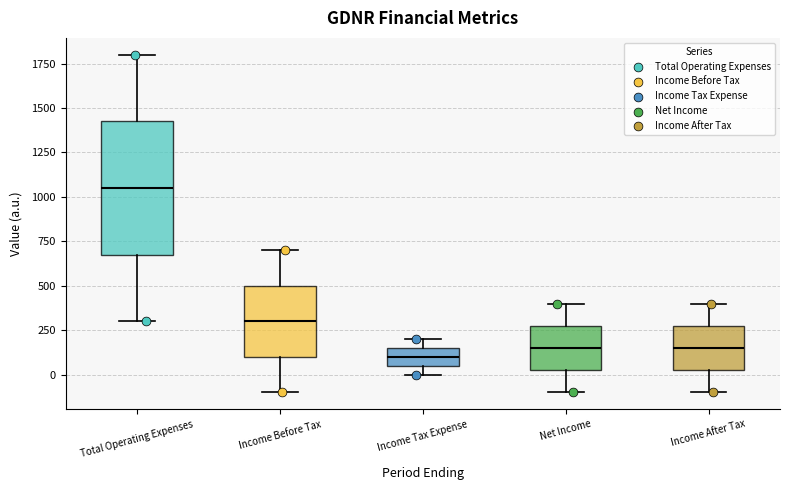

Which box has the highest median line?

Total Operating Expenses